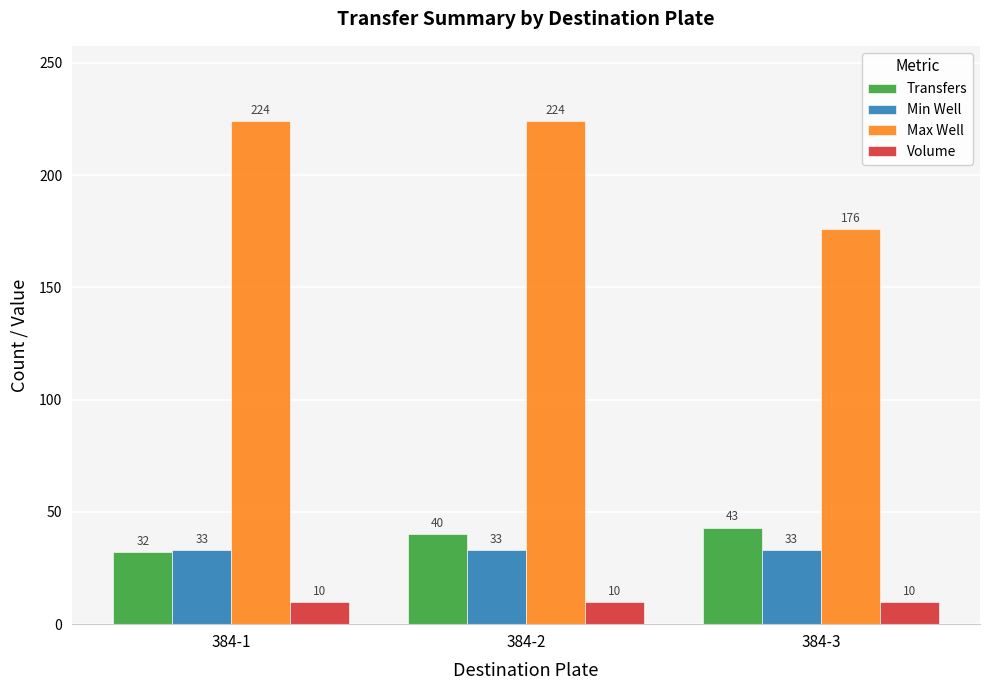

Rank the series by their maximum value, from highest to lowest.

Max Well, Transfers, Min Well, Volume